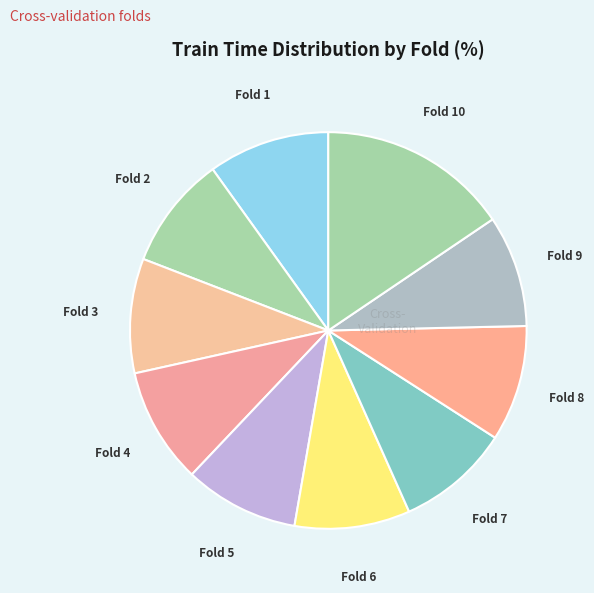

How many segments does this pie chart have?

10